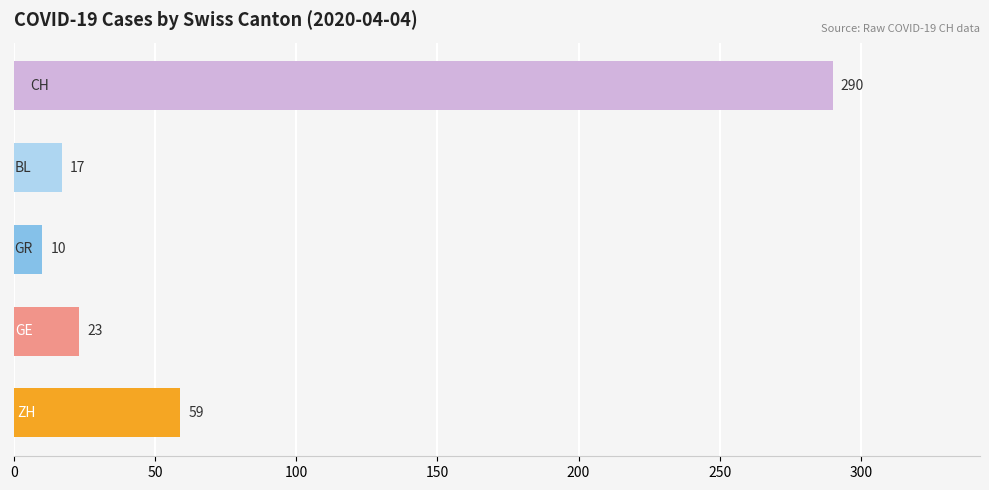

What is the smallest value displayed?

10